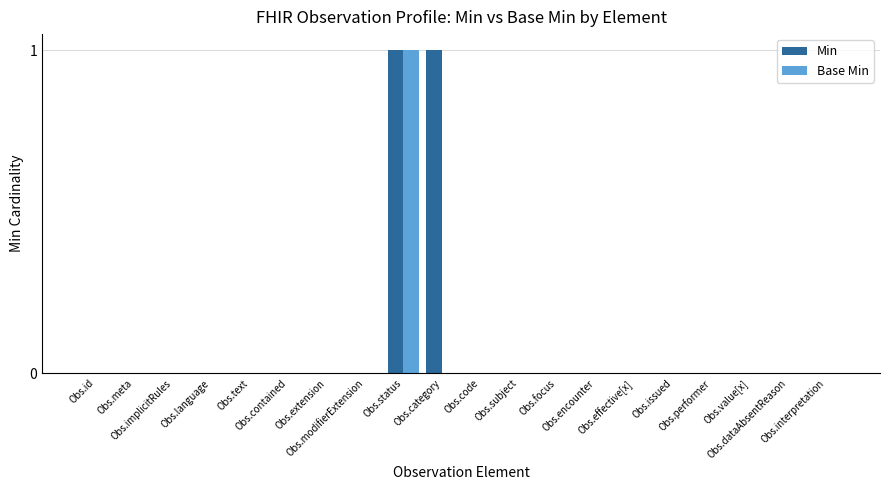

What is the sum of all Base Min values?

1